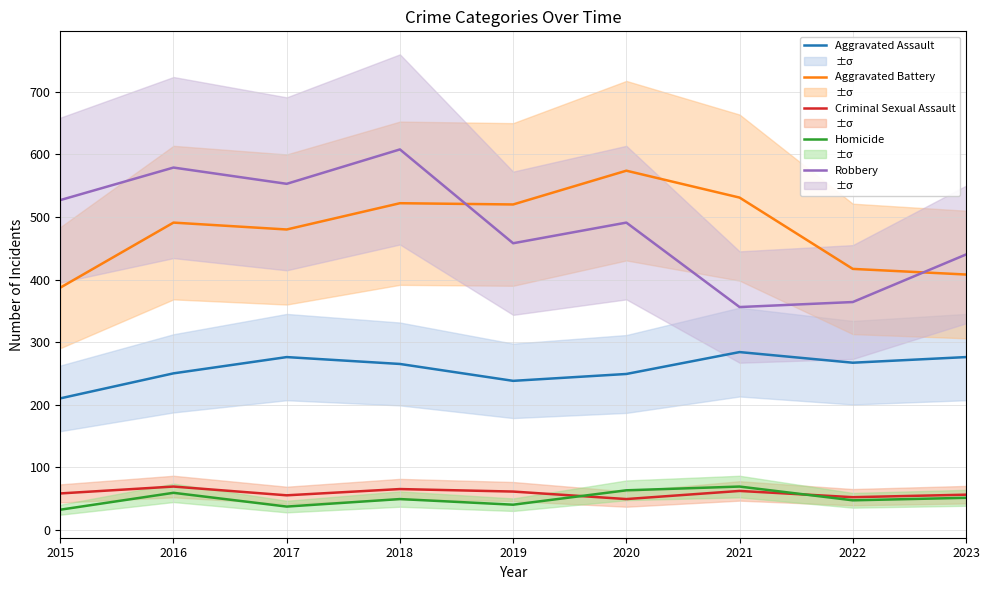

What is the difference between the maximum and second lowest values in the Aggravated Battery series?

166